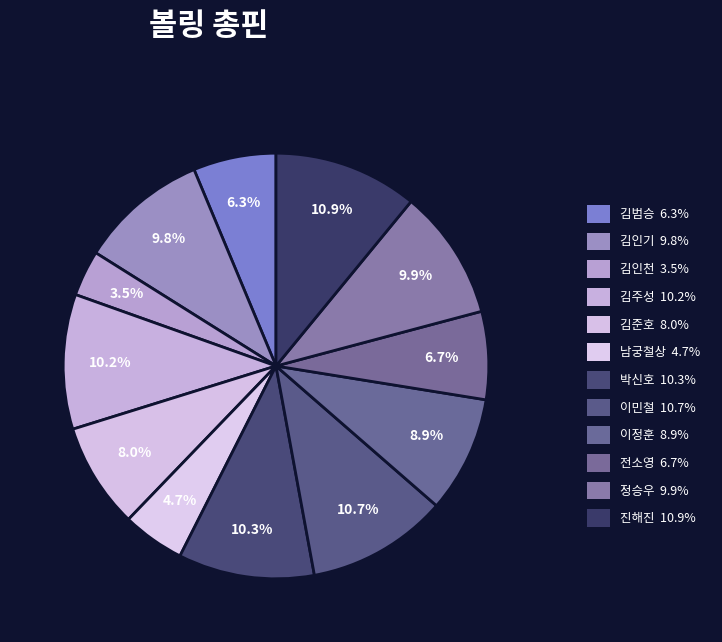

Which has a higher value, 김주성 or 김인천?

김주성